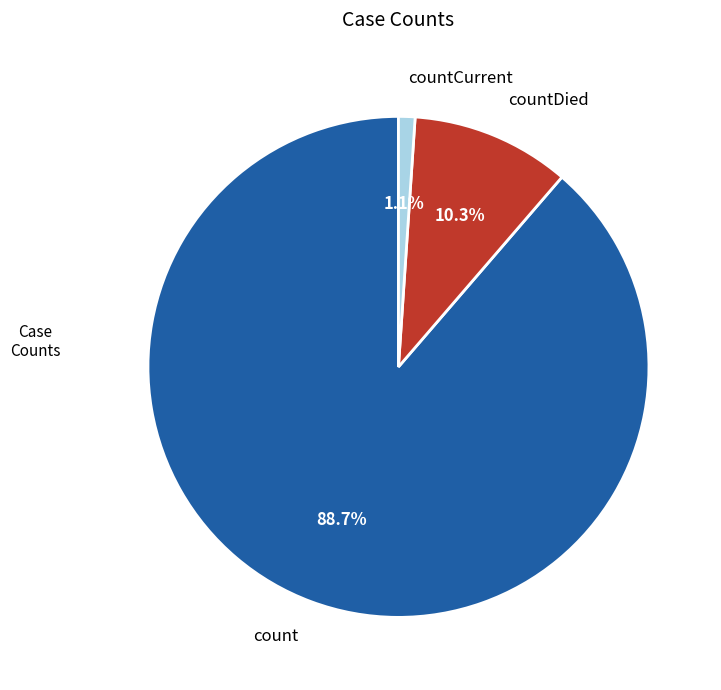

Is countCurrent the majority of the pie?

No